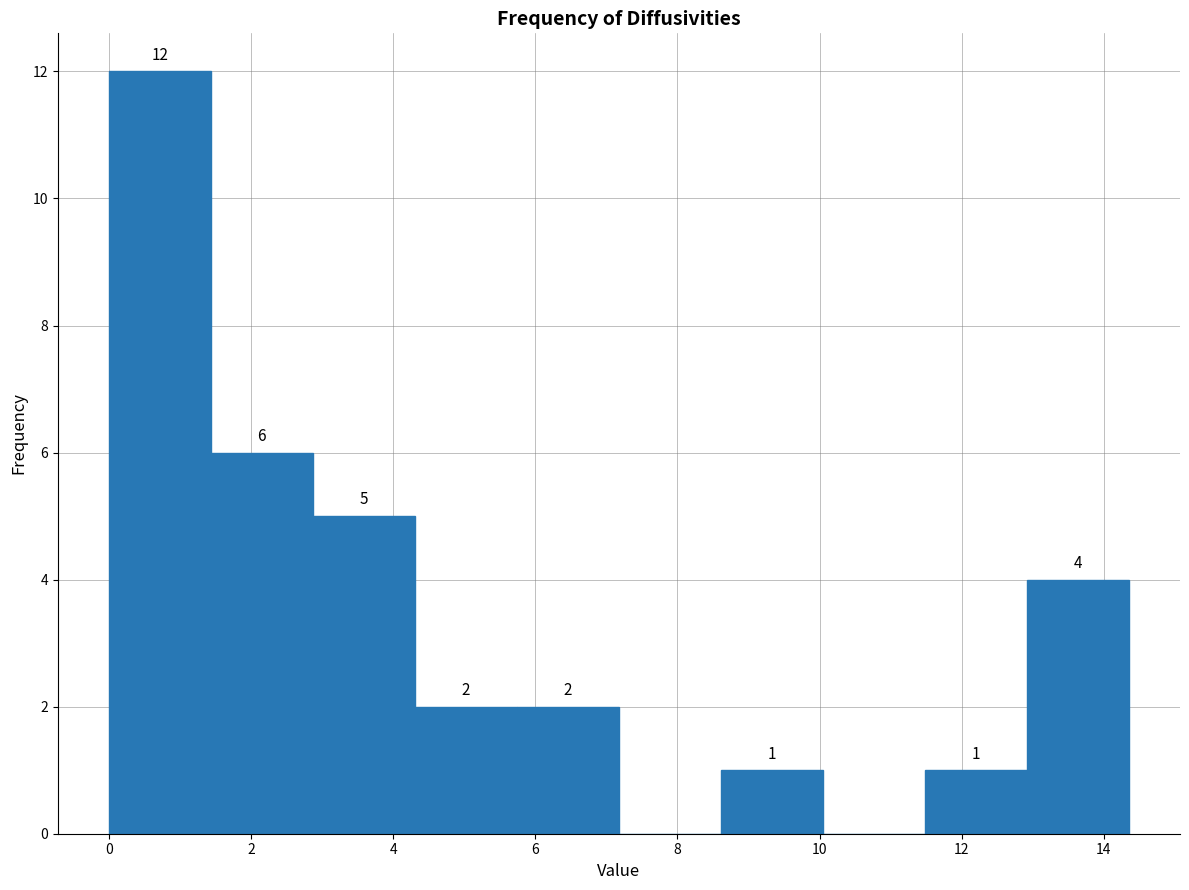

Over which range of the x-axis is the bar tallest?

0.0 to 1.4